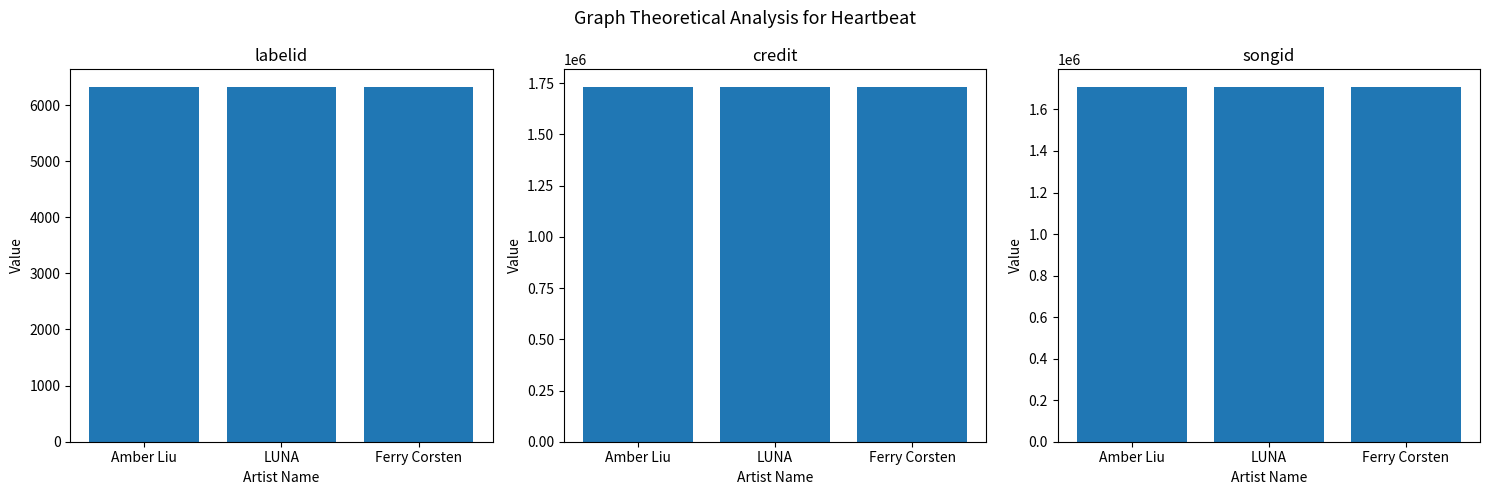

How many series are shown in this chart?

3